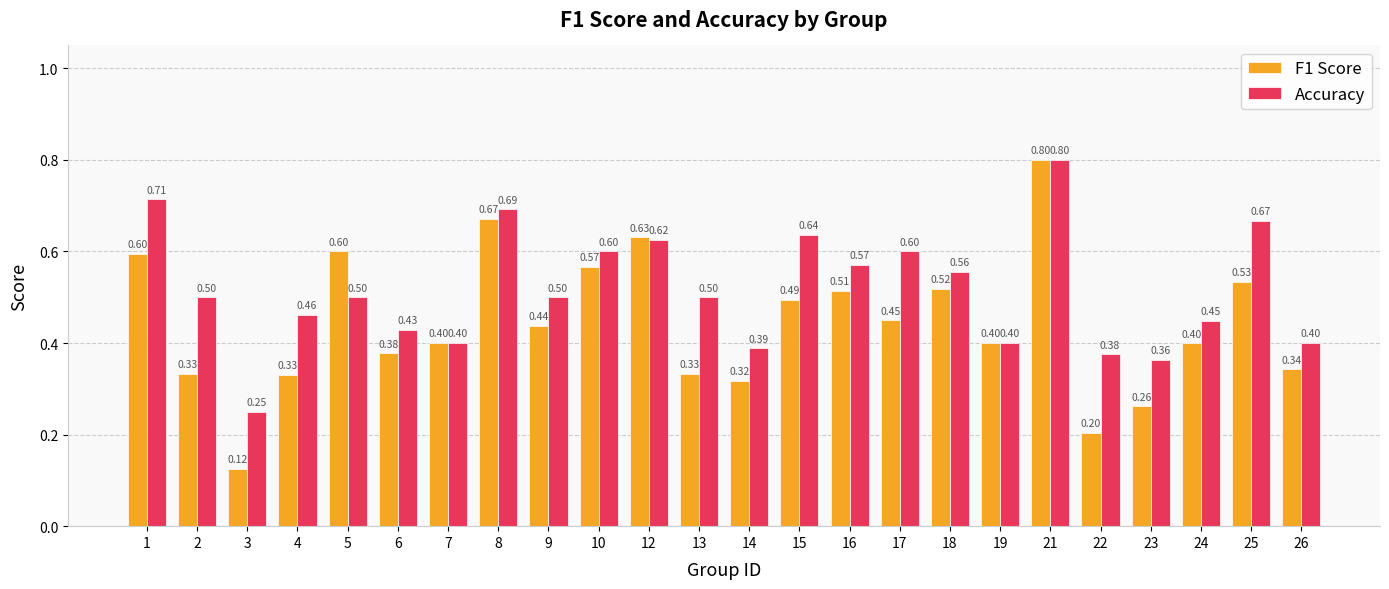

Rank the series at 3 from highest to lowest value.

Accuracy, F1 Score